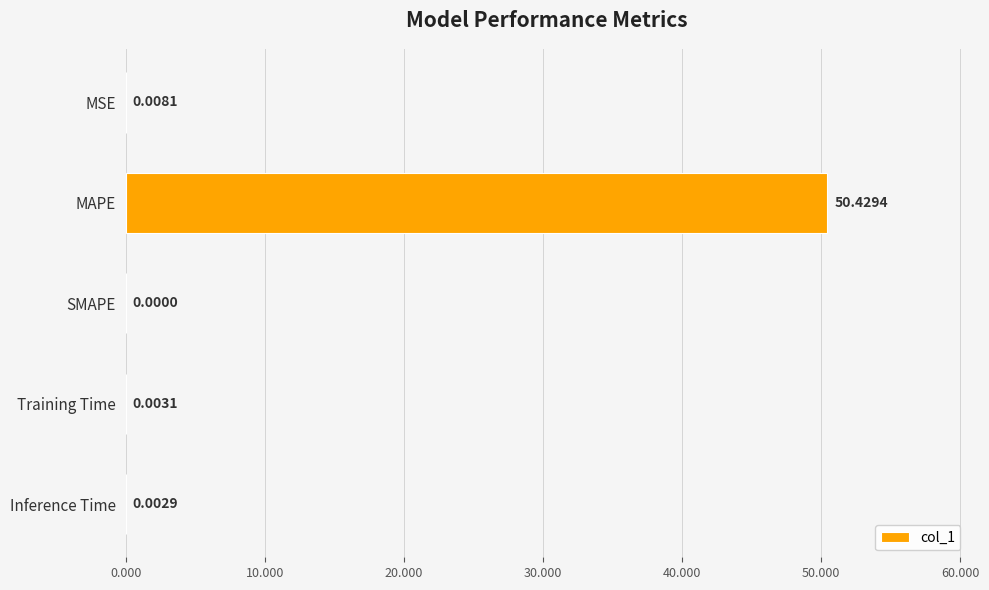

At which category does the chart reach its peak across all series?

MAPE